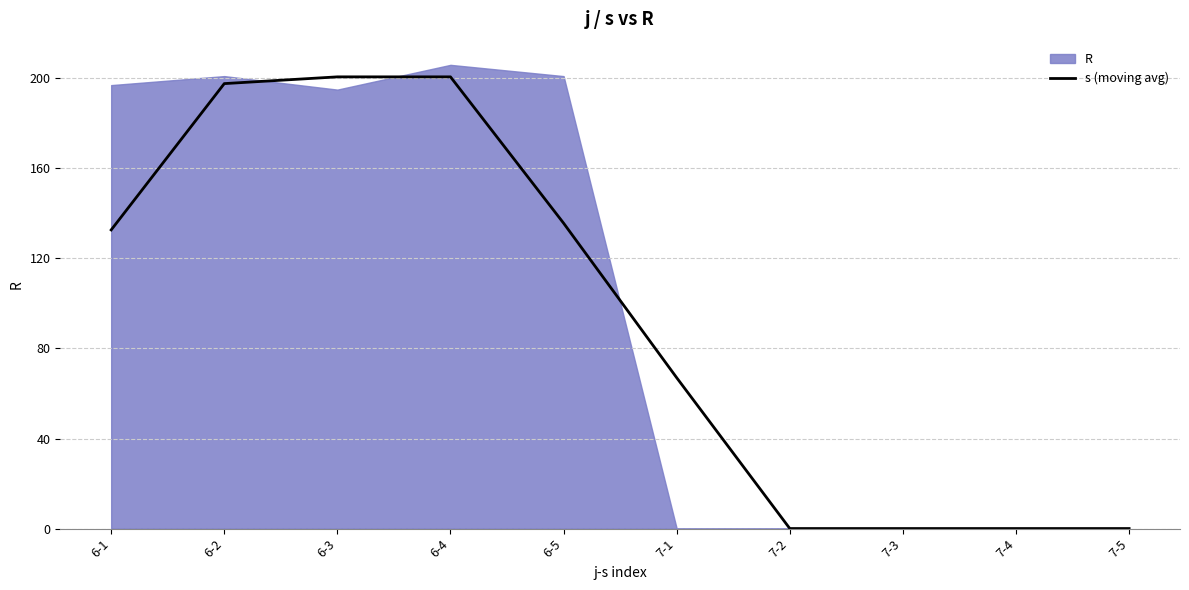

Is it true that s (moving avg) equals 0.0 at 7-5?

True